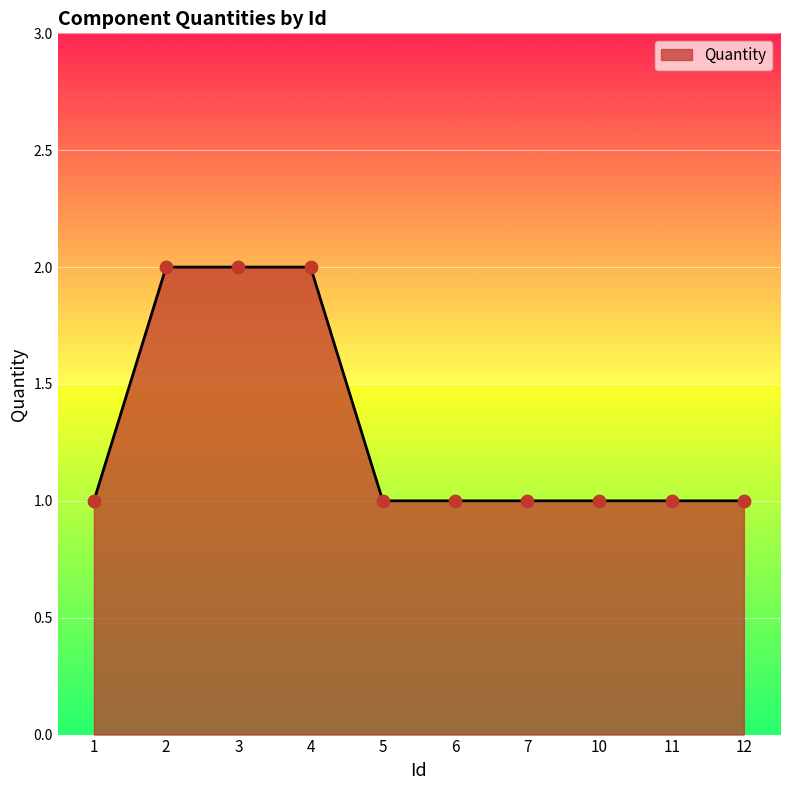

Which has a higher value, 4 or 6?

4